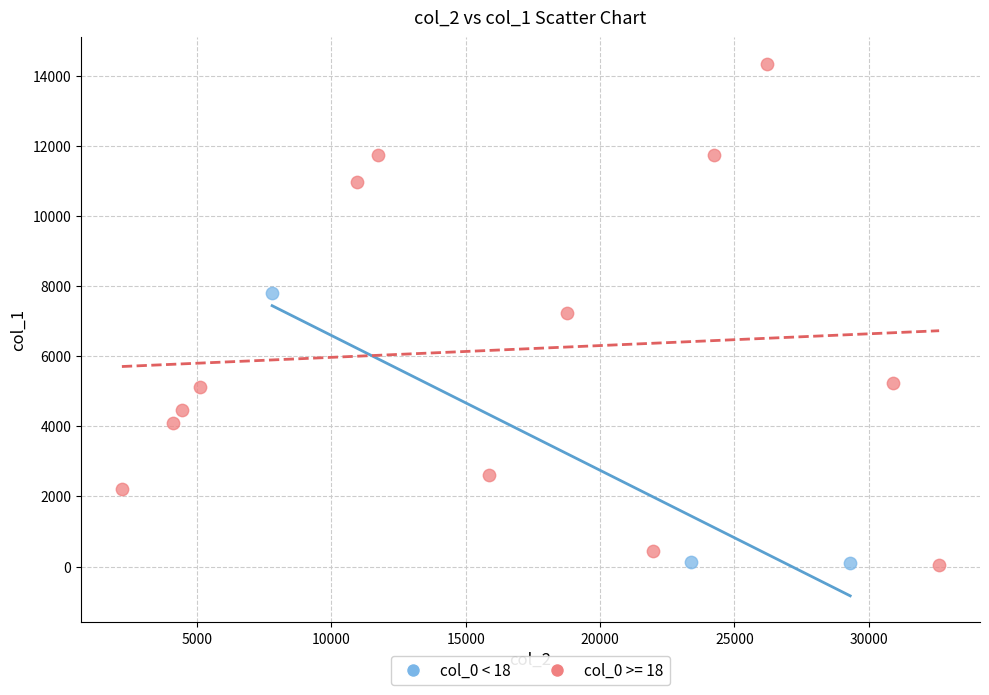

Which series has the largest Y range (max minus min)?

col_0 >= 18